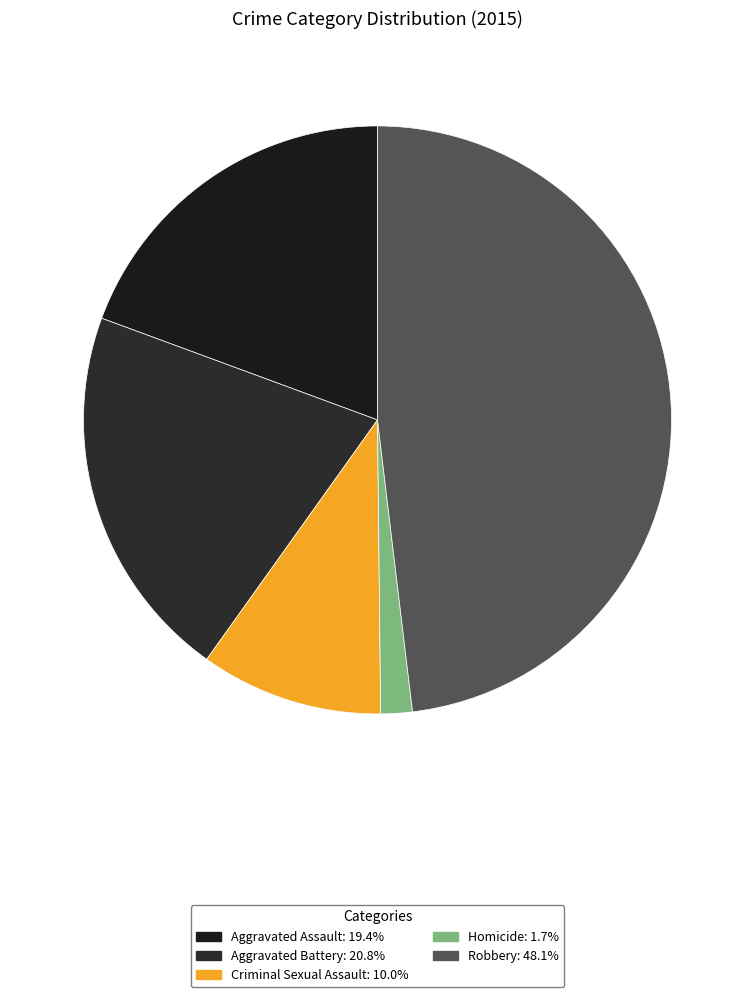

To the nearest percent, what is the average slice percentage?

20%